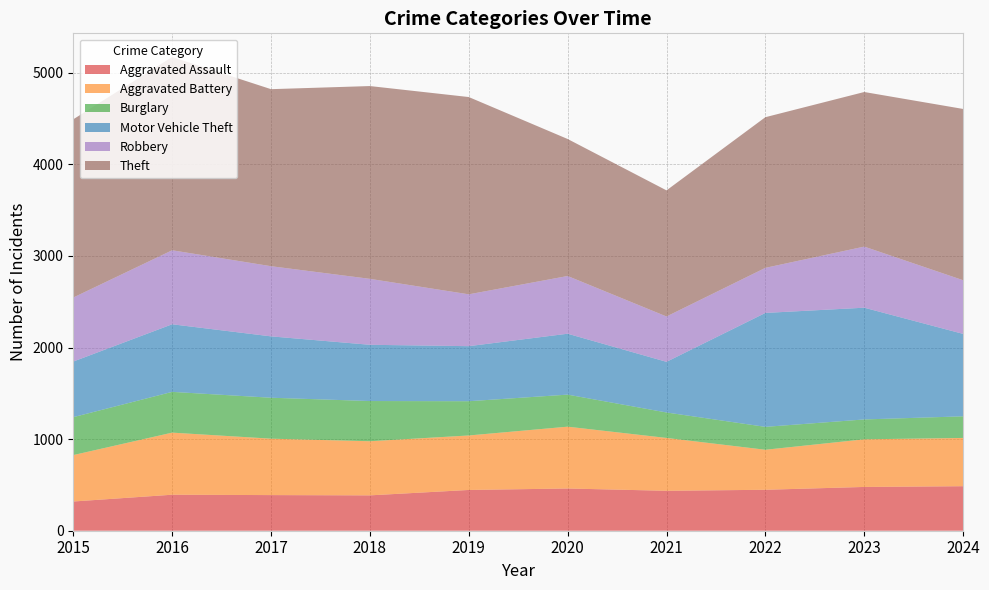

Reading left to right, list all the values displayed in this chart.

Aggravated Assault: 319	393	389	386	445	461	436	447	478	486
Aggravated Battery: 507	678	616	591	595	675	577	437	520	527
Burglary: 414	445	447	439	374	350	278	250	217	236
Motor Vehicle Theft: 607	738	670	614	601	665	553	1244	1220	900
Robbery: 699	808	766	720	566	630	495	492	667	586
Theft: 1946	2110	1933	2105	2154	1496	1377	1645	1688	1870